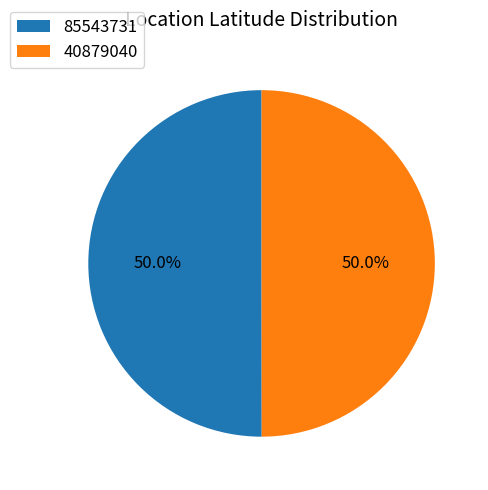

To the nearest percent, what is the combined percentage of 85543731 and 40879040?

100%